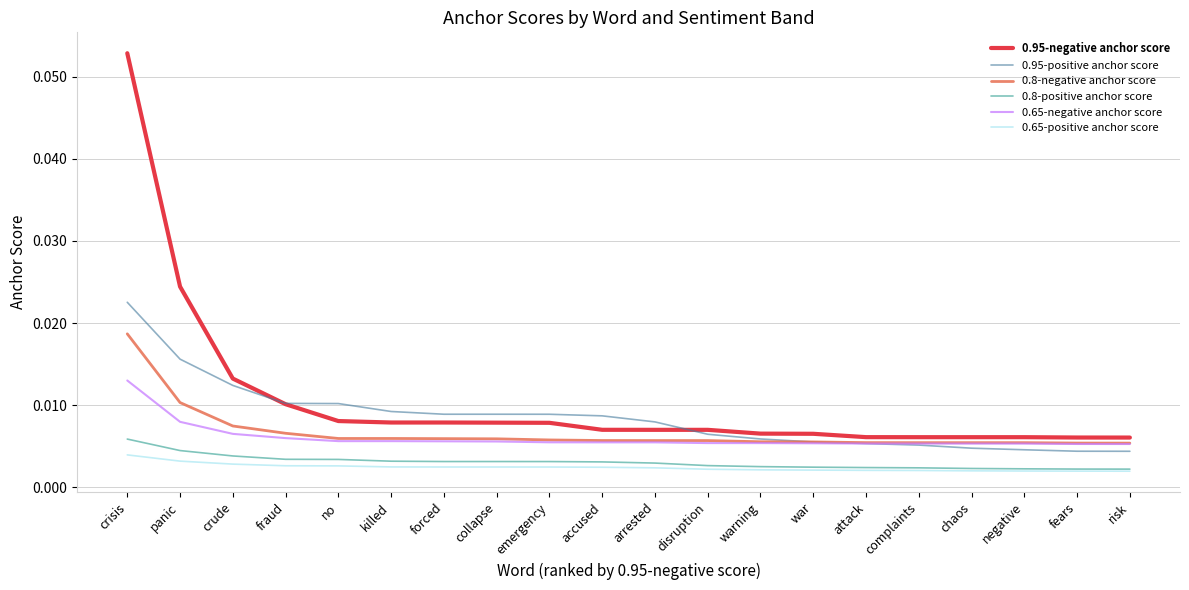

Count the 0.8-negative anchor score values in the range 0 to 1.

20